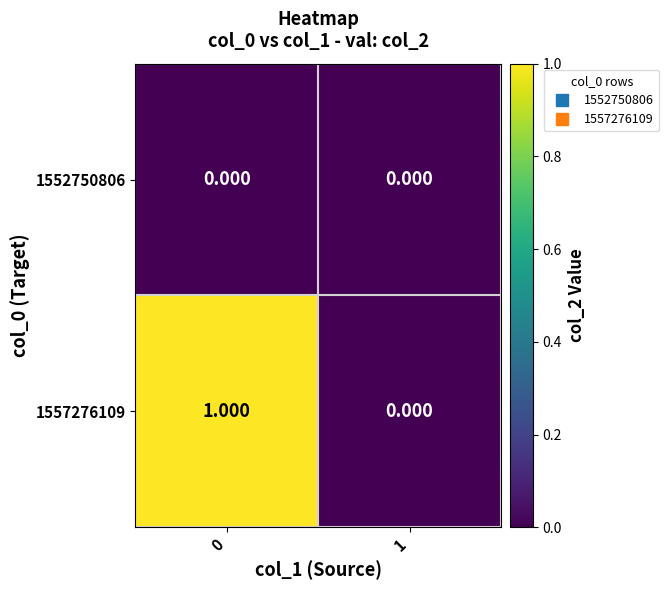

List the series in order of their peak value, highest first.

1557276109, 1552750806